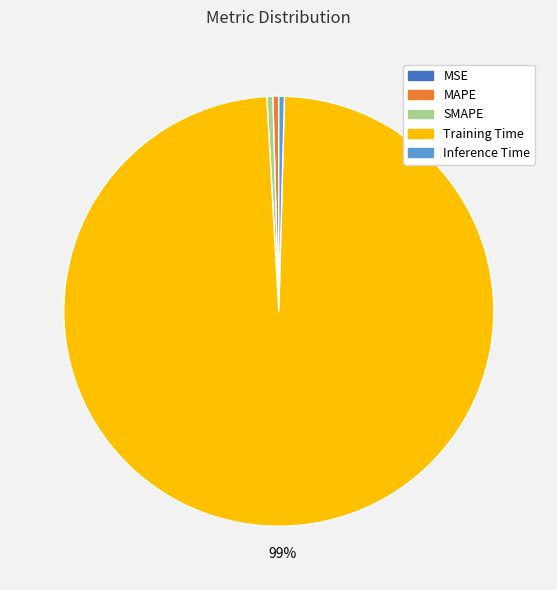

Does Training Time account for over 50% of the chart?

Yes